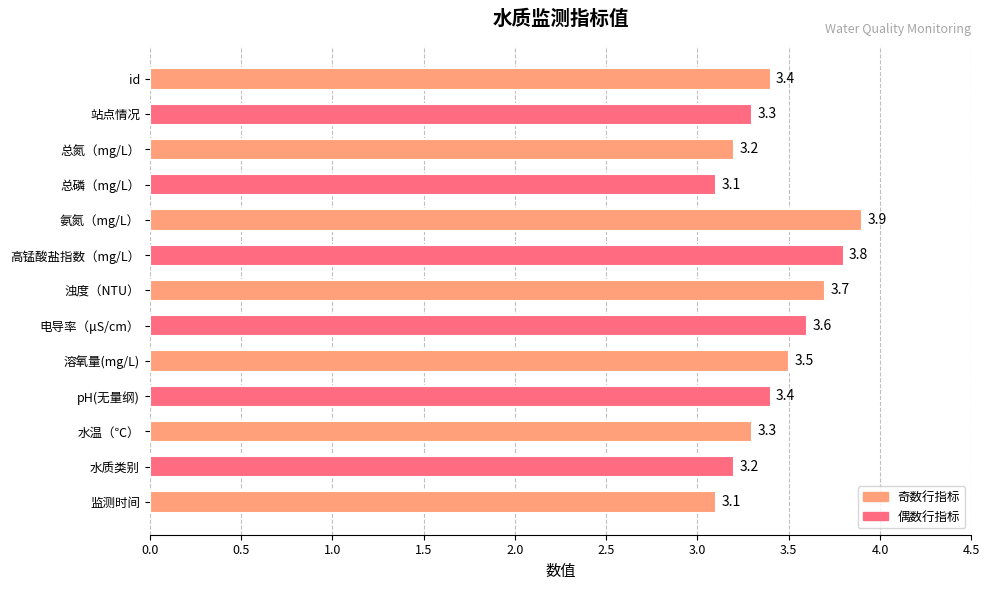

How many distinct data groups are displayed?

1